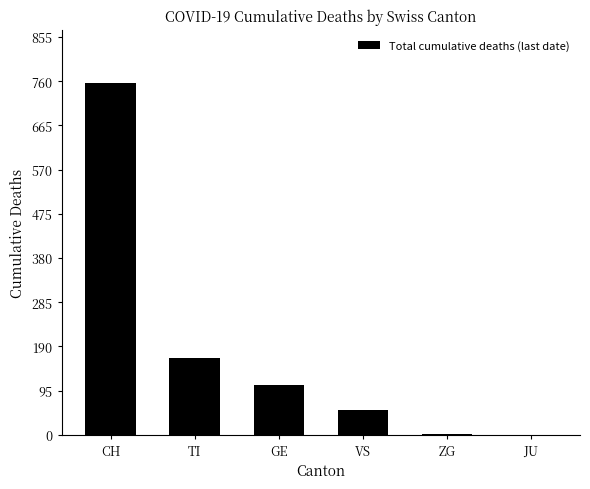

How many data points does each series have?

6